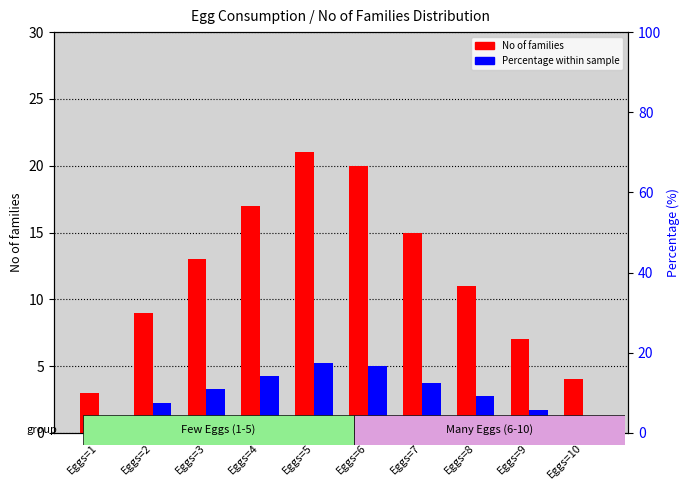

Between Eggs=1 and Eggs=6, which series saw the biggest shift?

No of families